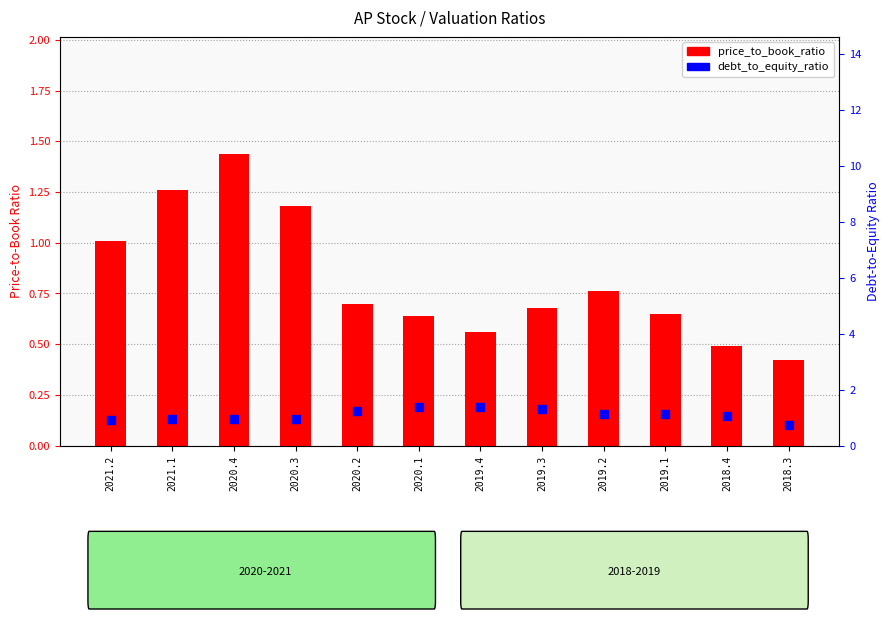

At which category is the sum across all series the highest?

2020.4